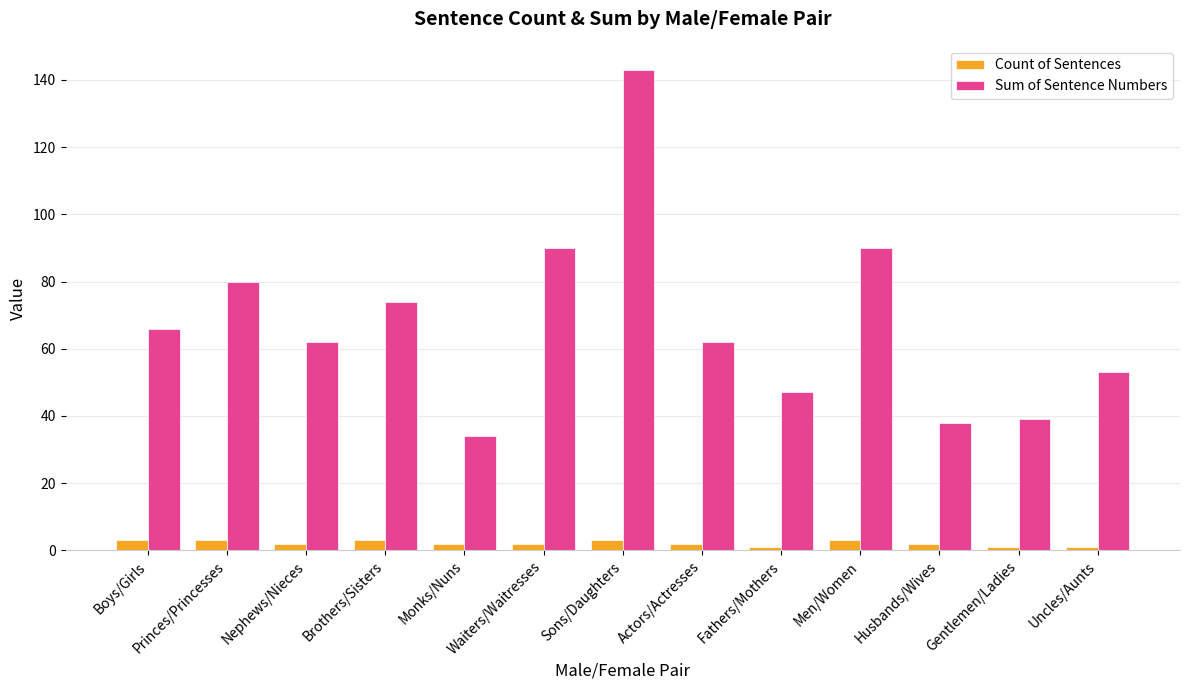

What is the lowest value of the Sum of Sentence Numbers series?

34